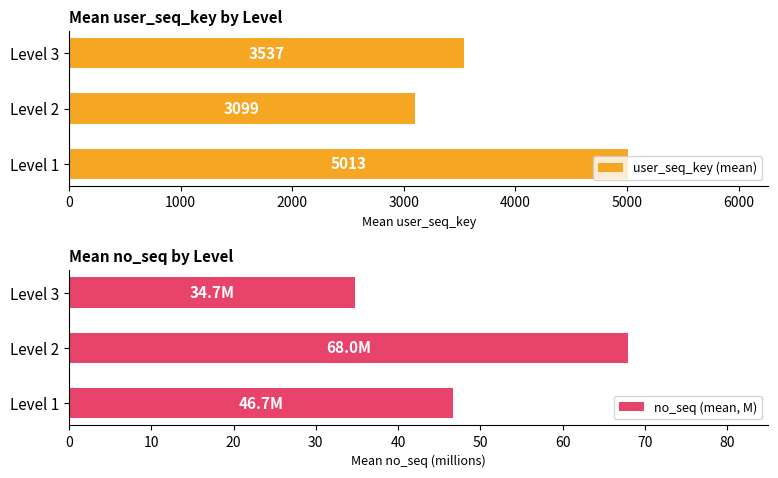

What are all the series names shown in the legend?

user_seq_key (mean), no_seq (mean, M)